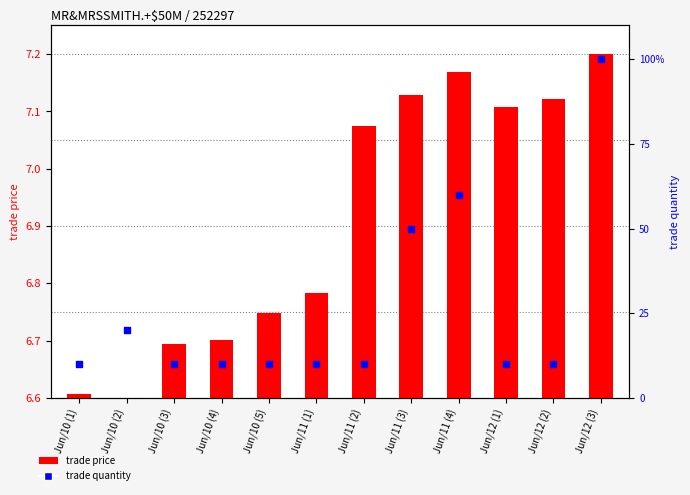

Which series has the largest total across all categories?

trade quantity